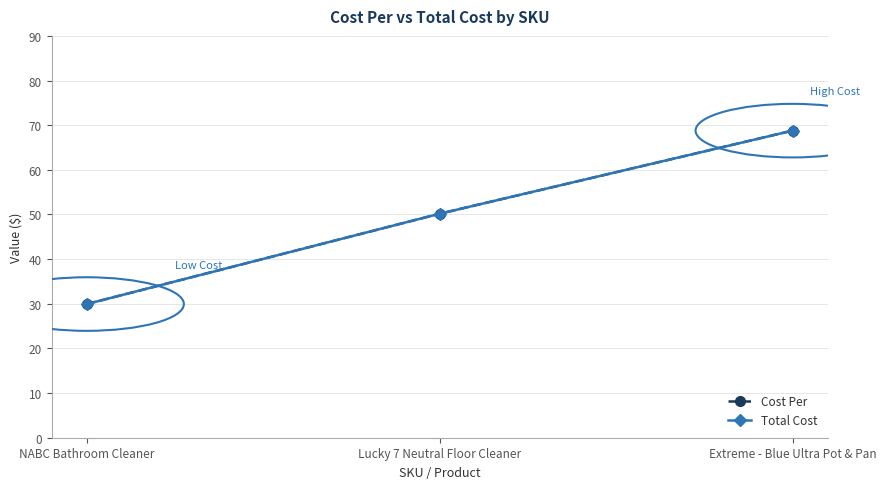

Is this an area chart (filled region under the line)?

No